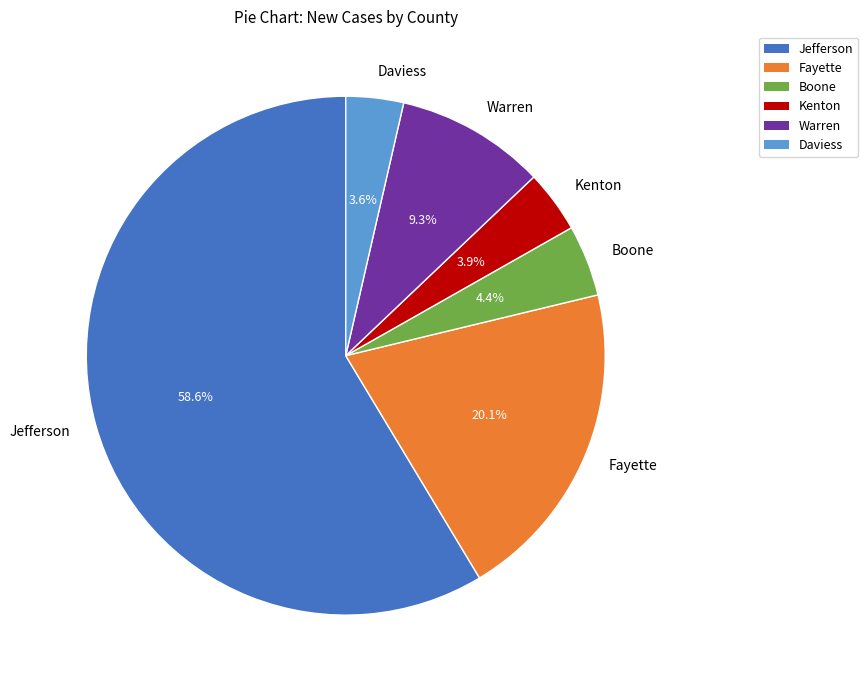

To the nearest percent, what is the difference between the largest and smallest slice percentages?

55%